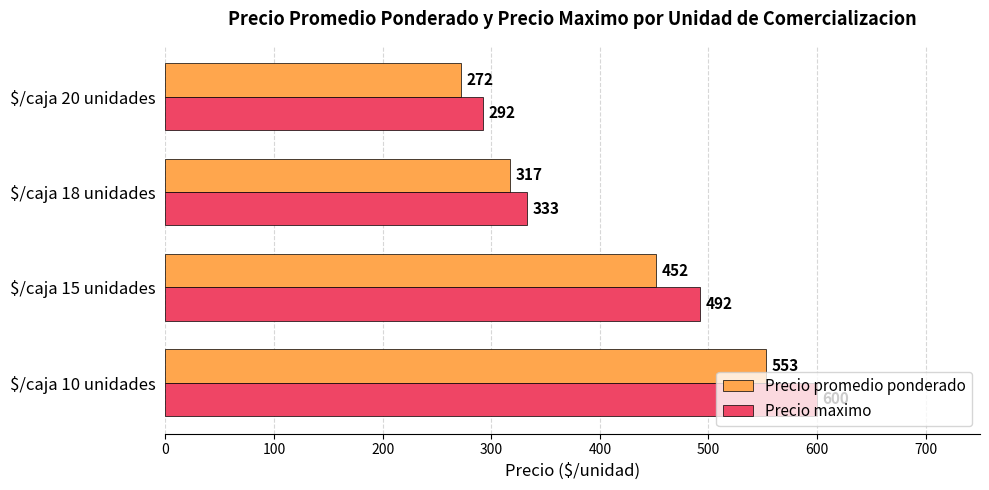

List the series in order of their peak value, highest first.

Precio maximo, Precio promedio ponderado